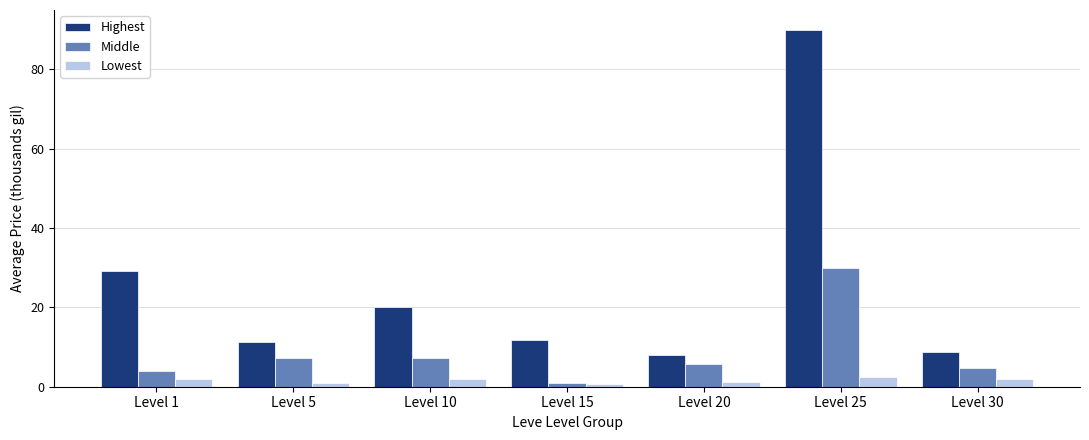

How many series are shown in this chart?

3